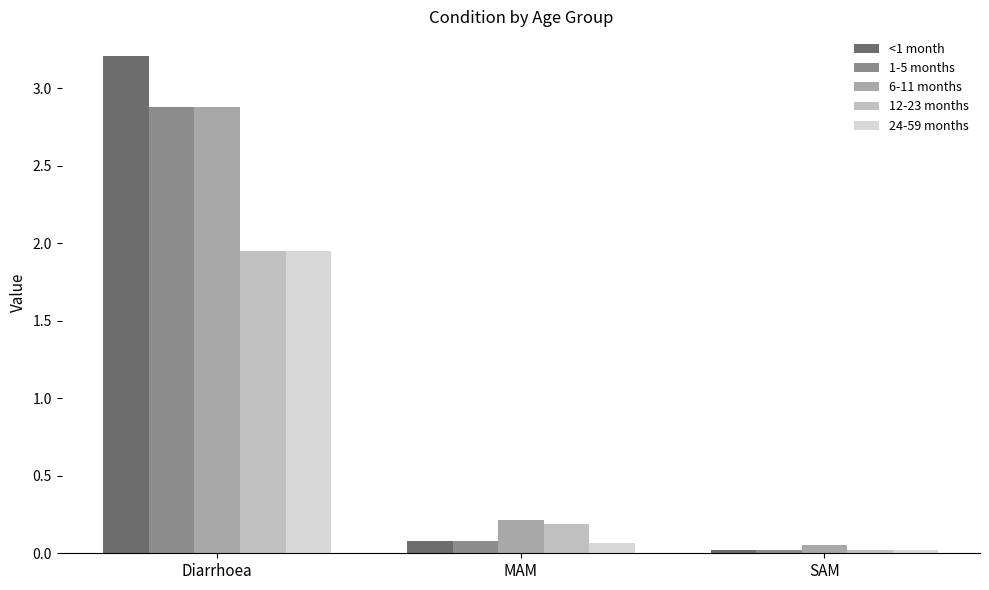

True or false: 6-11 months has a value of 0.1 at SAM.

True